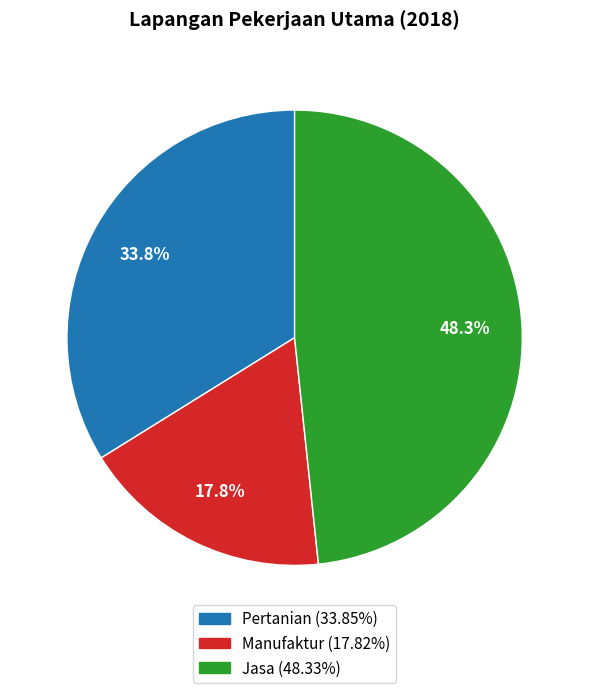

True or false: Jasa accounts for 39% of the total.

False